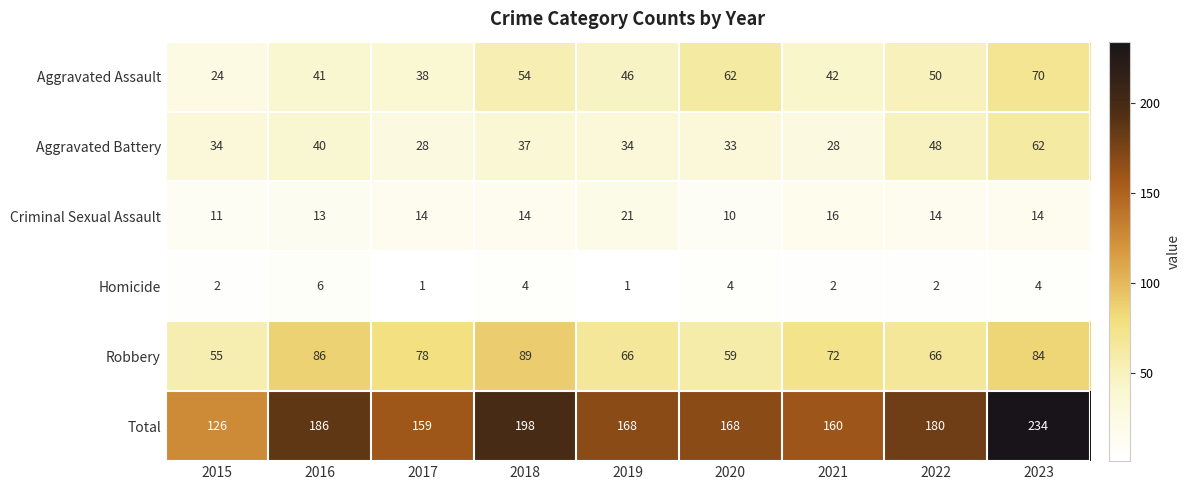

Rank the series by their maximum value, from lowest to highest.

Homicide, Criminal Sexual Assault, Aggravated Battery, Aggravated Assault, Robbery, Total